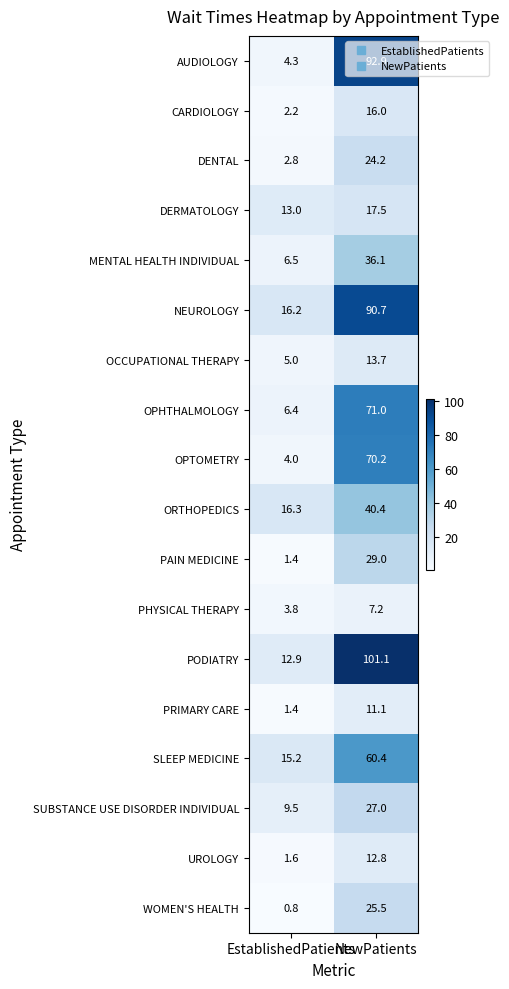

At which category is the sum across all series the highest?

NewPatients